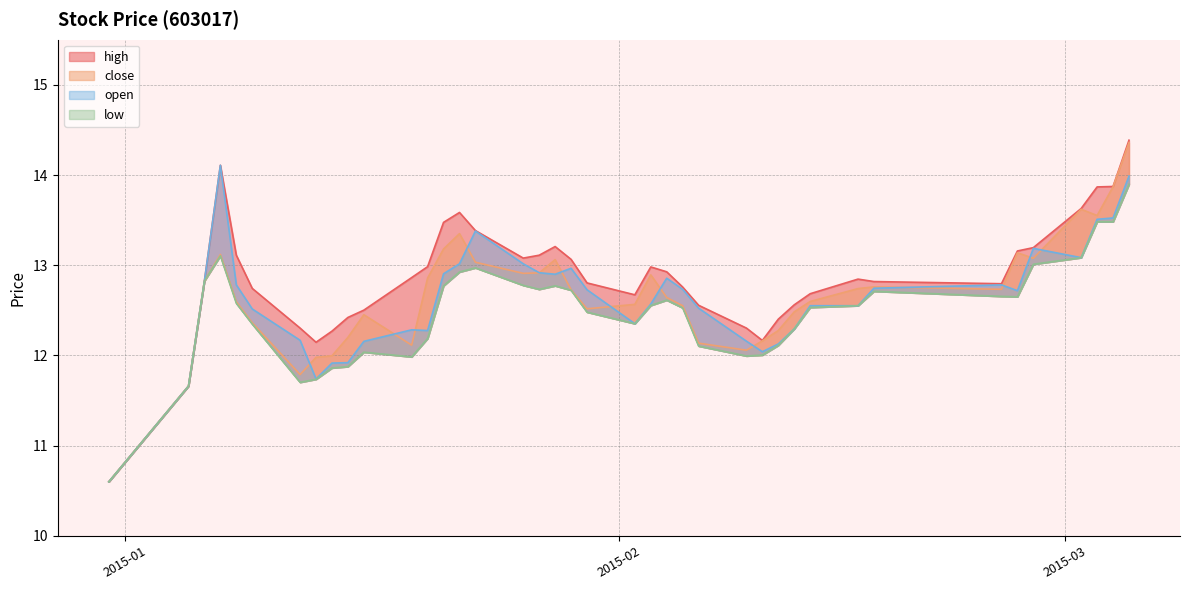

Which category has the highest value in the high series?

2015-03-05